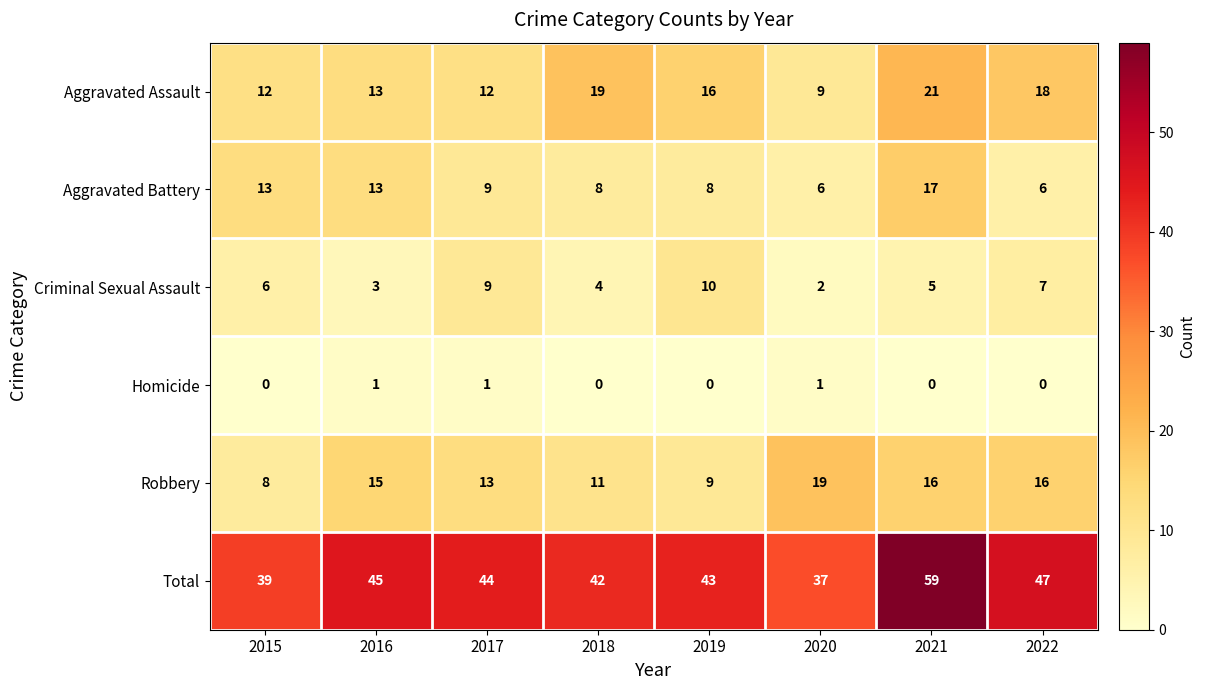

Rank the series at 2020 from highest to lowest value.

Total, Robbery, Aggravated Assault, Aggravated Battery, Criminal Sexual Assault, Homicide